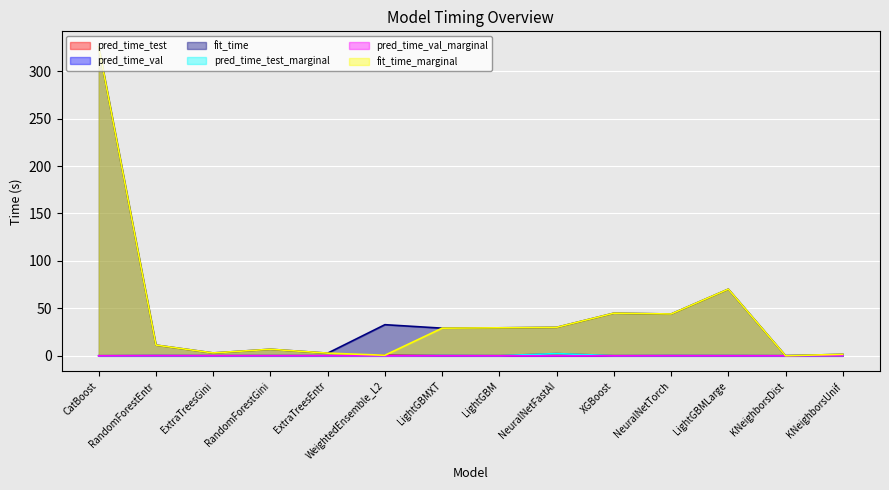

True or false: fit_time has a value of 49.5 at NeuralNetFastAI.

False